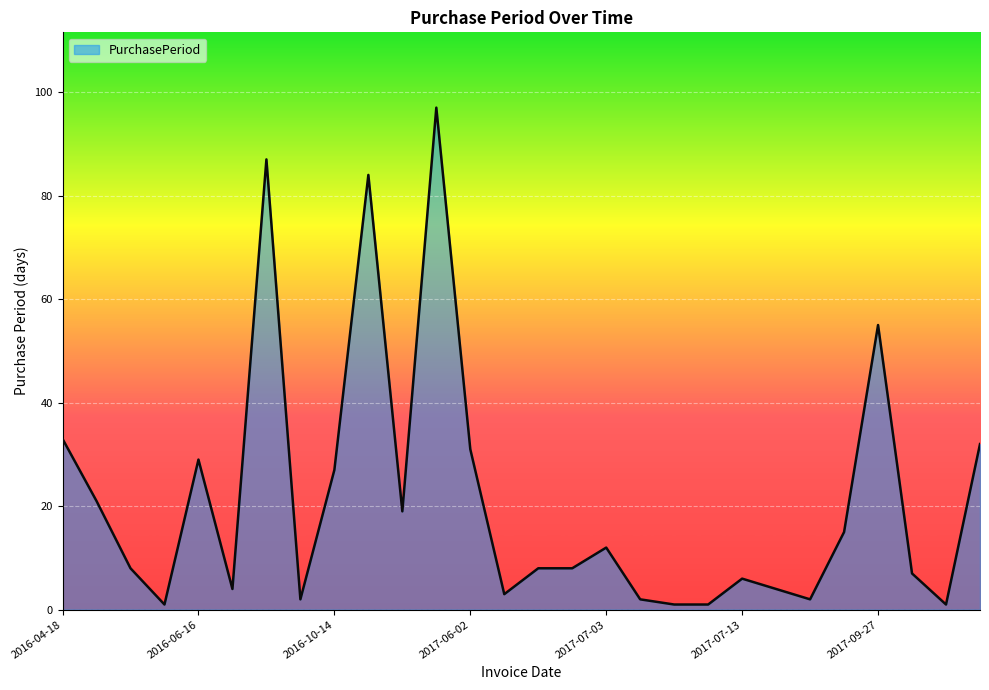

Reading left to right, what are all the values shown in this chart?

33	21	8	1	29	4	87	2	27	84	19	97	31	3	8	8	12	2	1	1	6	4	2	15	55	7	1	32